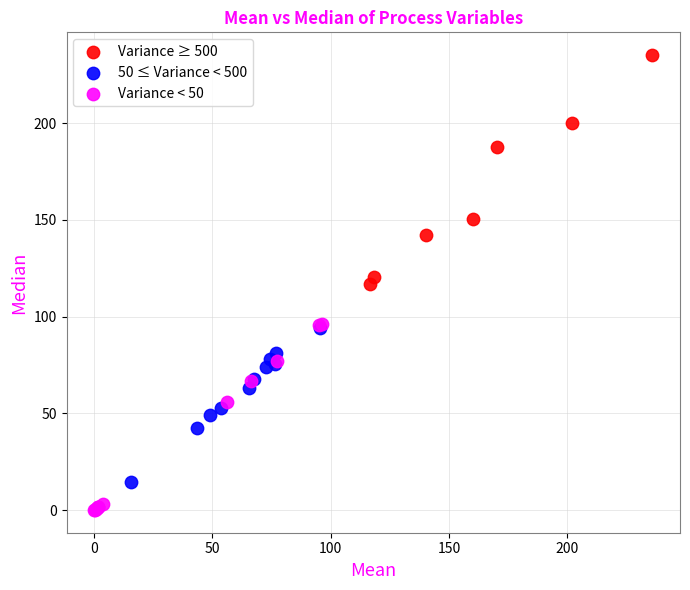

Which series has the widest spread of Y values?

Variance ≥ 500